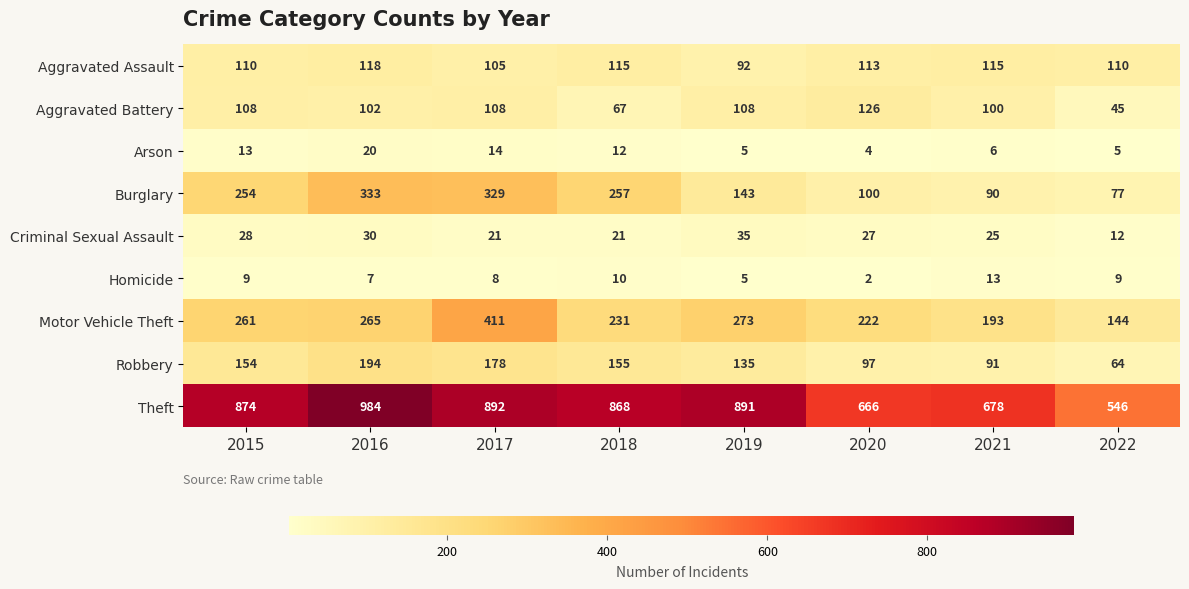

Is it true that Aggravated Battery equals 108 at 2015?

True